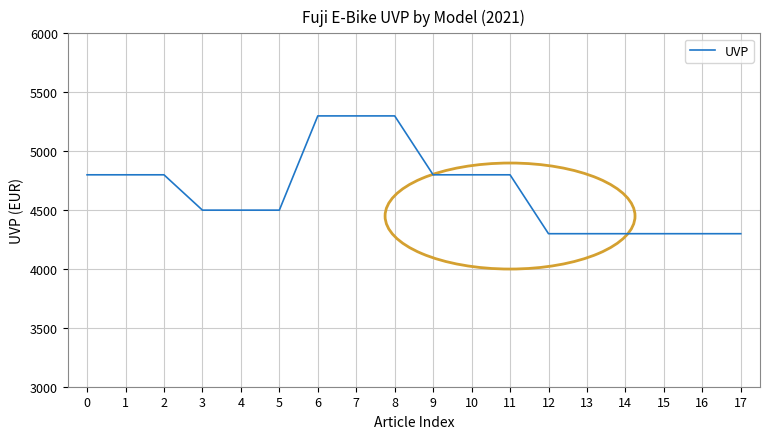

The value at 8 is 5299. True or false?

True